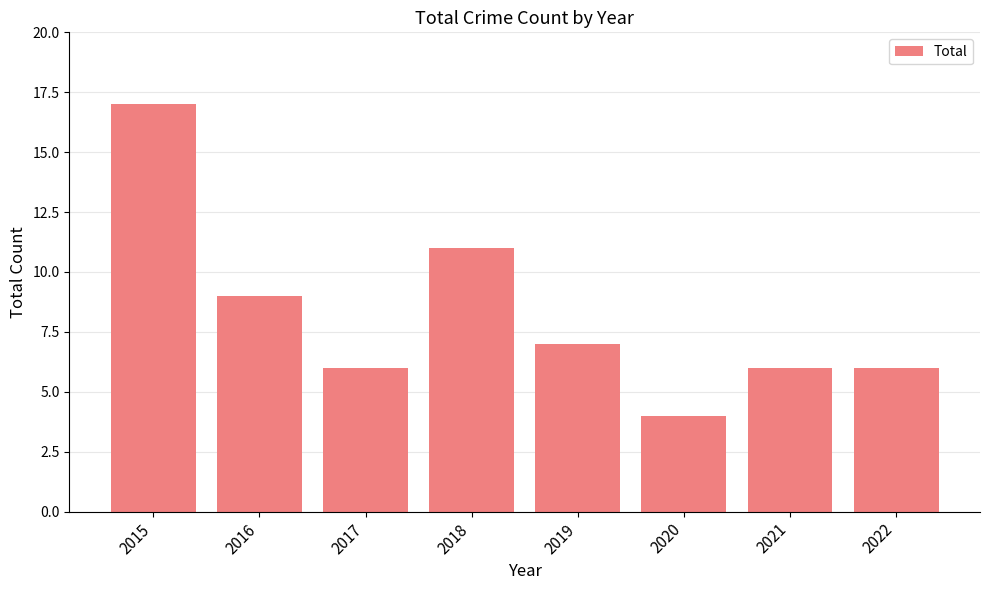

How many bars are there in total?

8